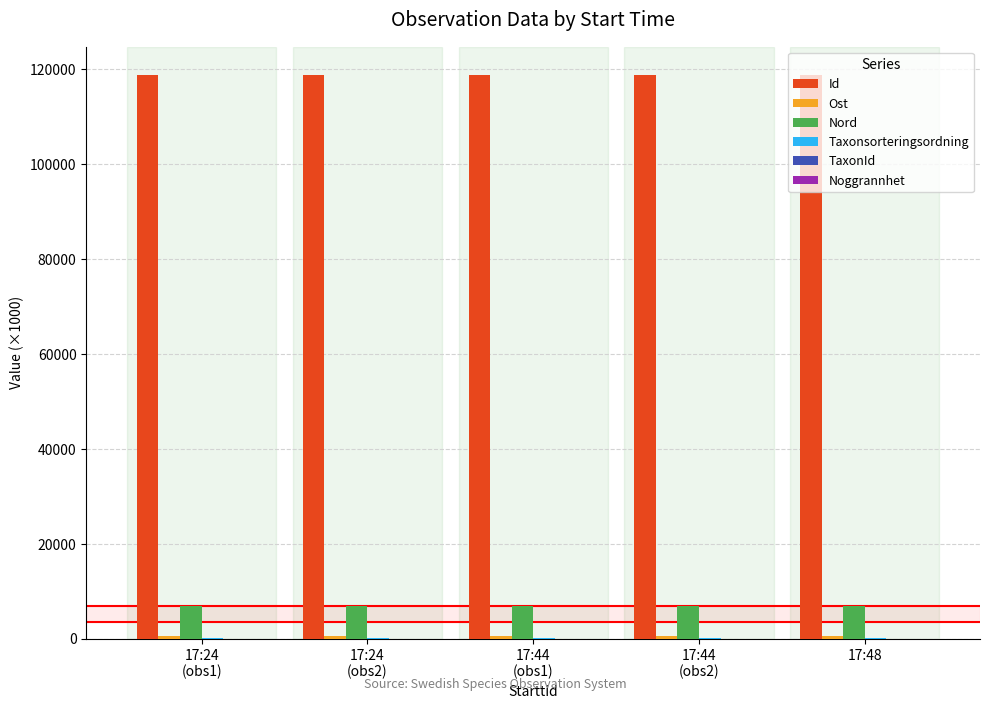

What is the maximum value for Id?

118843.7